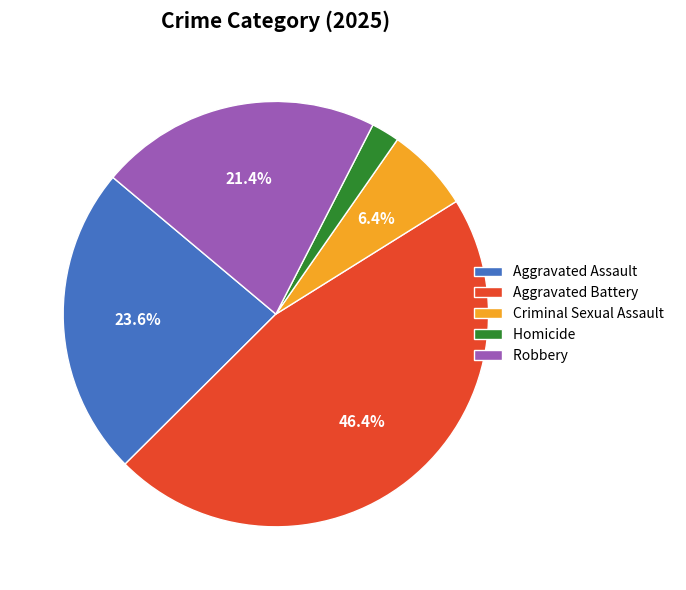

To the nearest percent, what percentage of the pie is Aggravated Battery?

46%